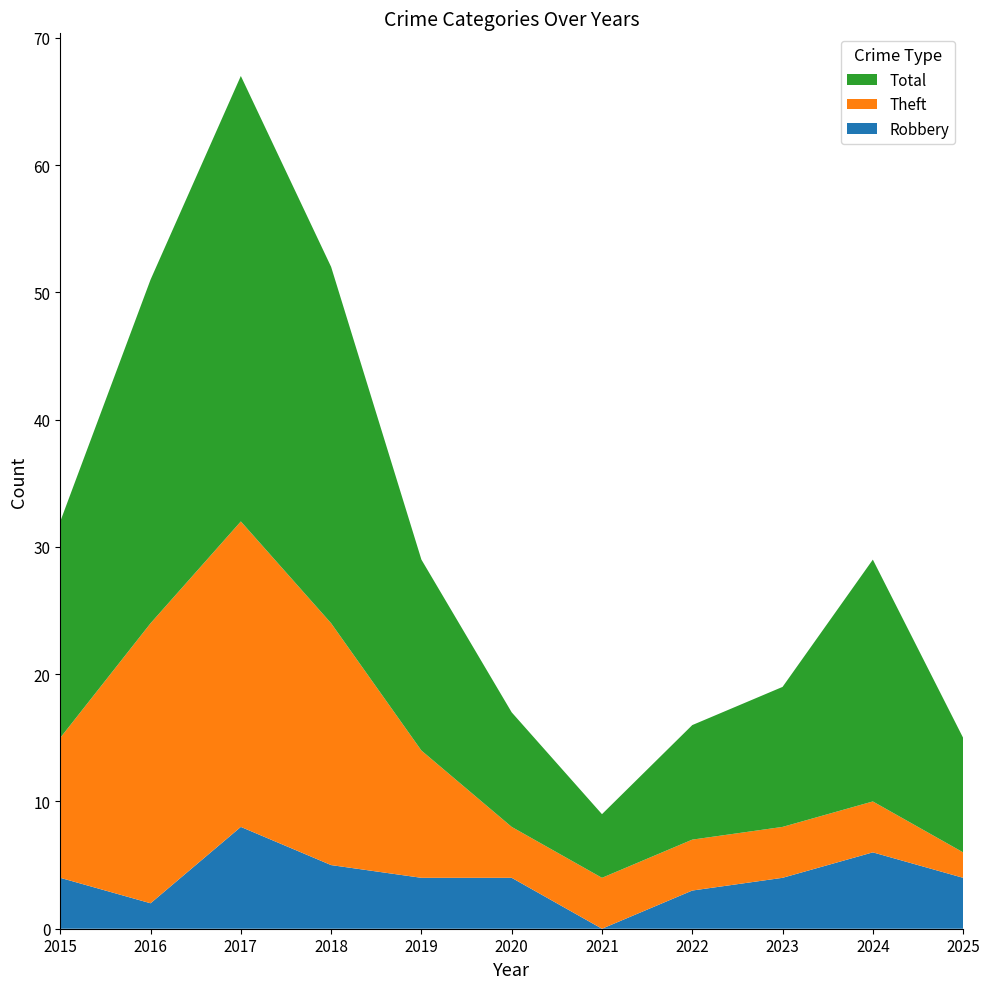

Reading left to right, list all the values displayed in this chart.

Robbery: 2015=4	2016=2	2017=8	2018=5	2019=4	2020=4	2021=0	2022=3	2023=4	2024=6	2025=4
Theft: 2015=11	2016=22	2017=24	2018=19	2019=10	2020=4	2021=4	2022=4	2023=4	2024=4	2025=2
Total: 2015=17	2016=27	2017=35	2018=28	2019=15	2020=9	2021=5	2022=9	2023=11	2024=19	2025=9